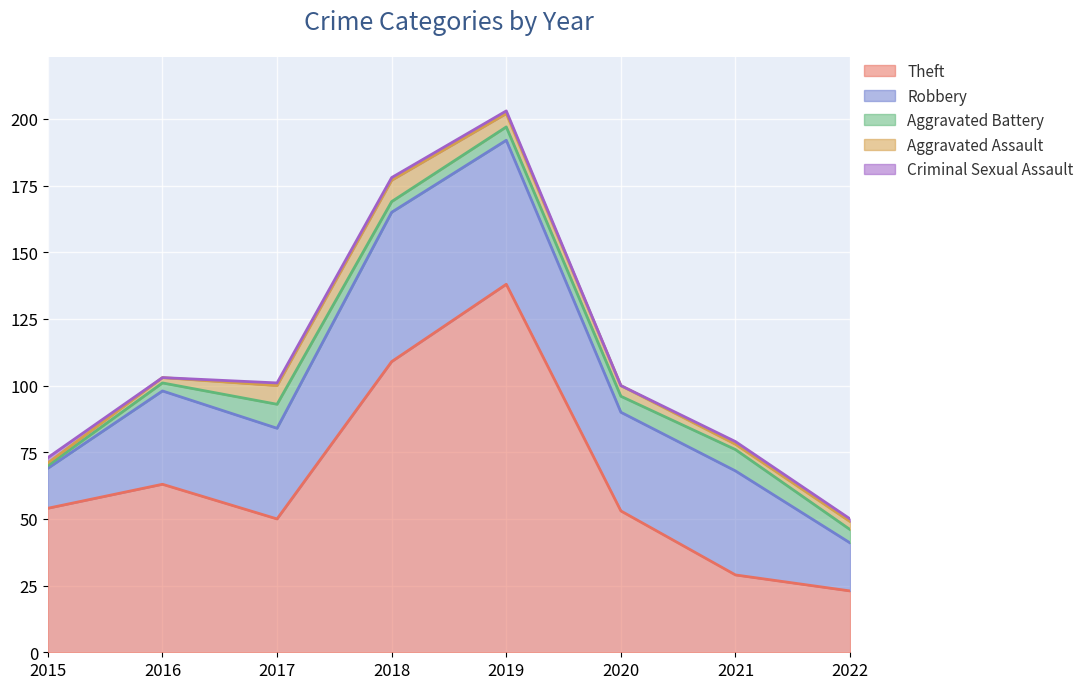

At which label does Theft first exceed 54?

2016